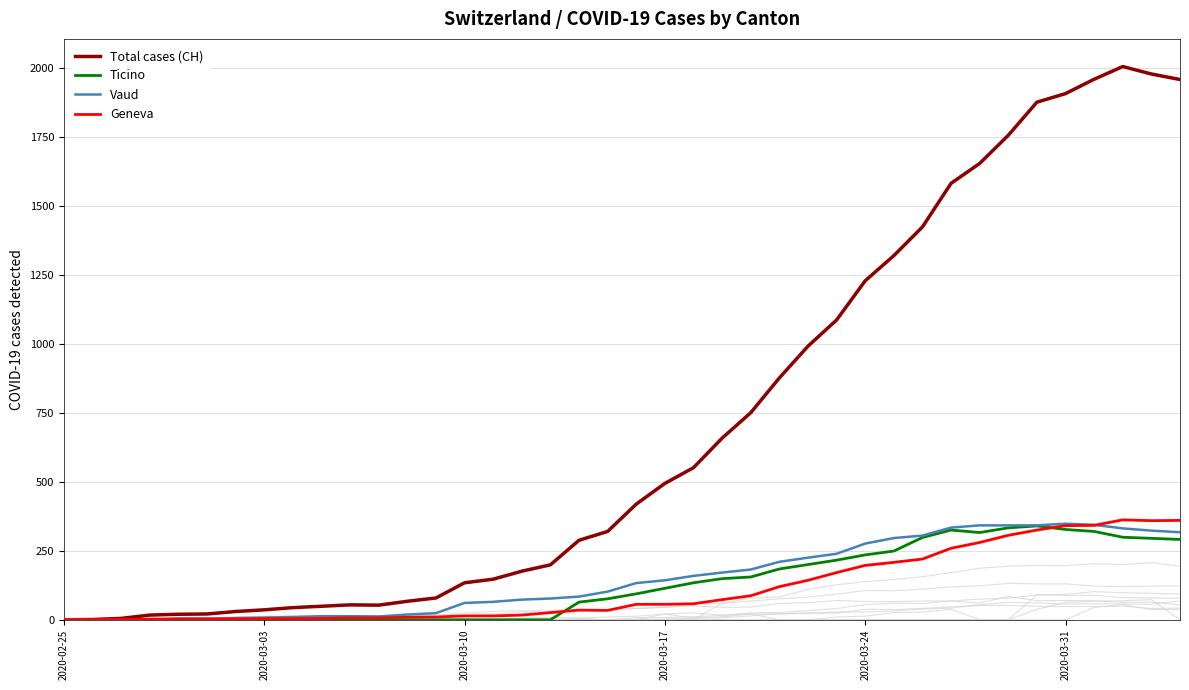

What is the value of the Total cases (CH) point at the 13th from the left?

67